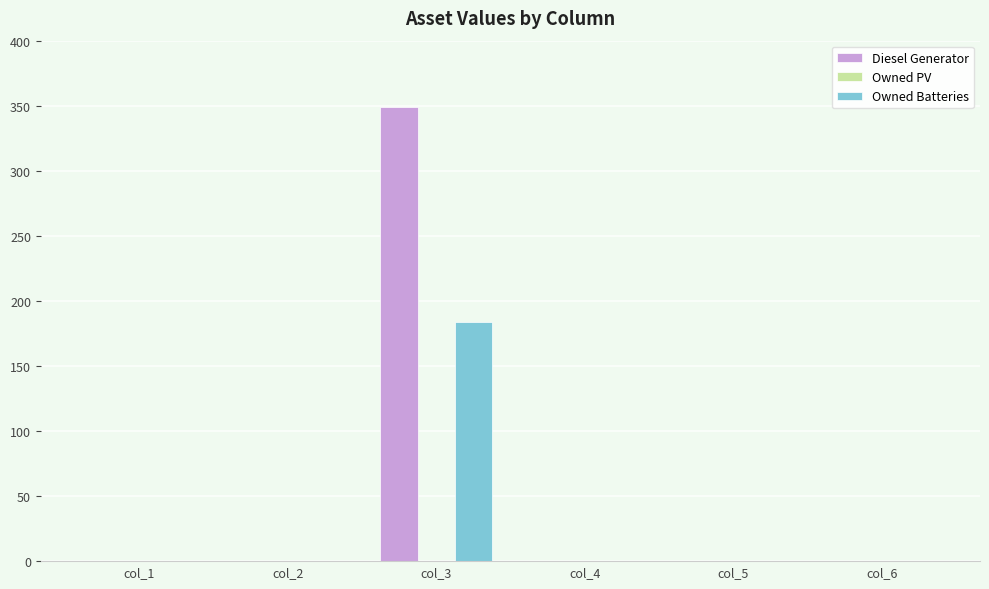

Which series has the largest total across all categories?

Diesel Generator